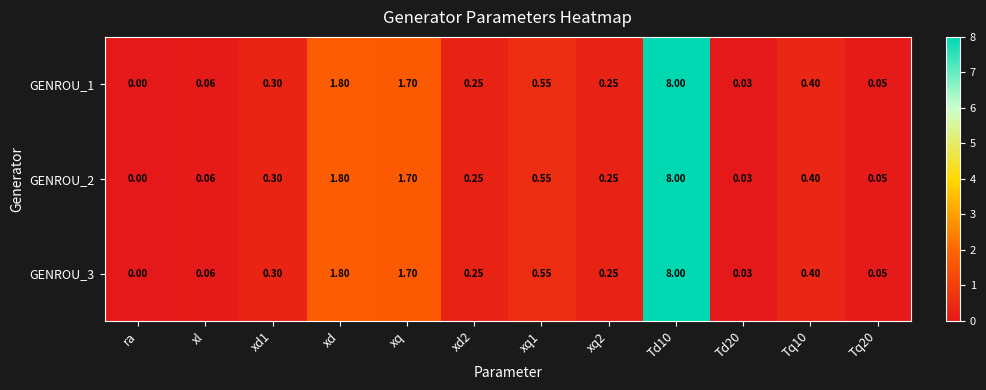

What is the maximum value shown in the chart?

8.0